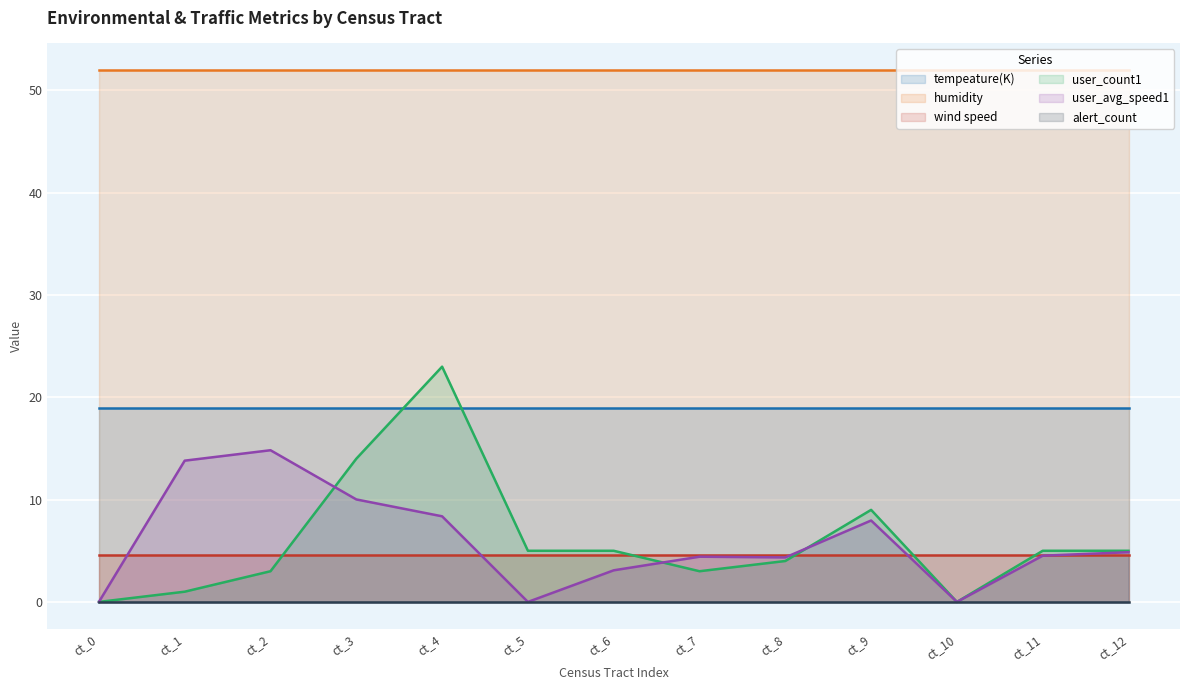

What is the spread (max minus min) of values at ct_7?

52.0